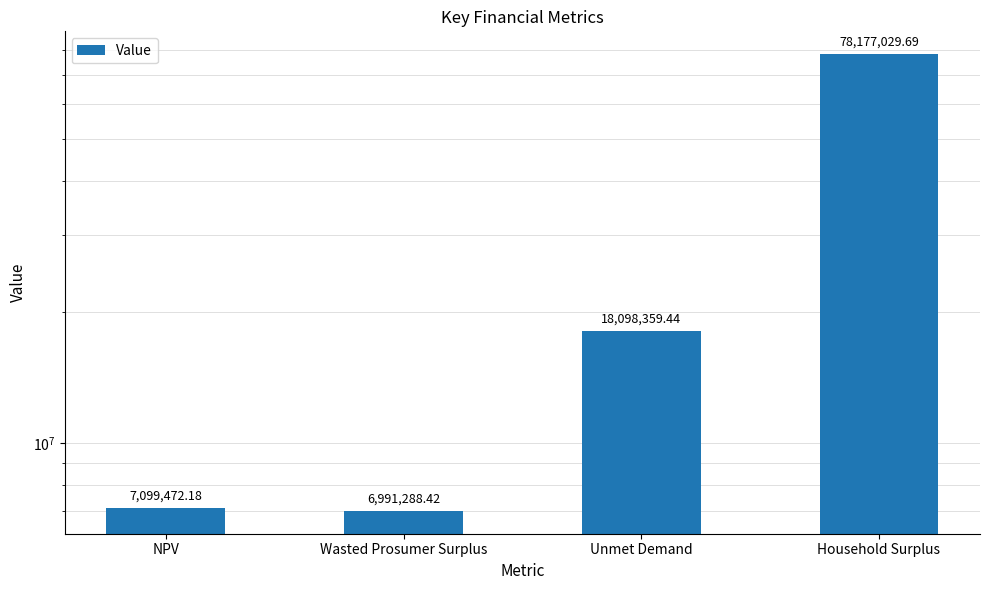

Which has a higher value, NPV or Wasted Prosumer Surplus?

NPV